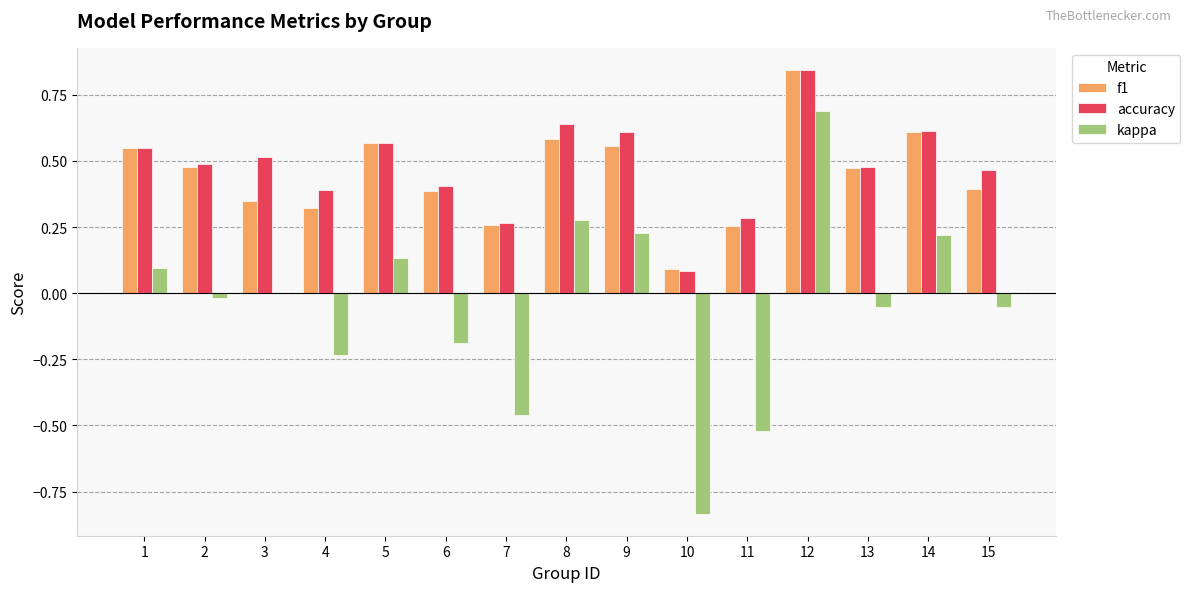

Between 2 and 14, which series saw the biggest shift?

kappa